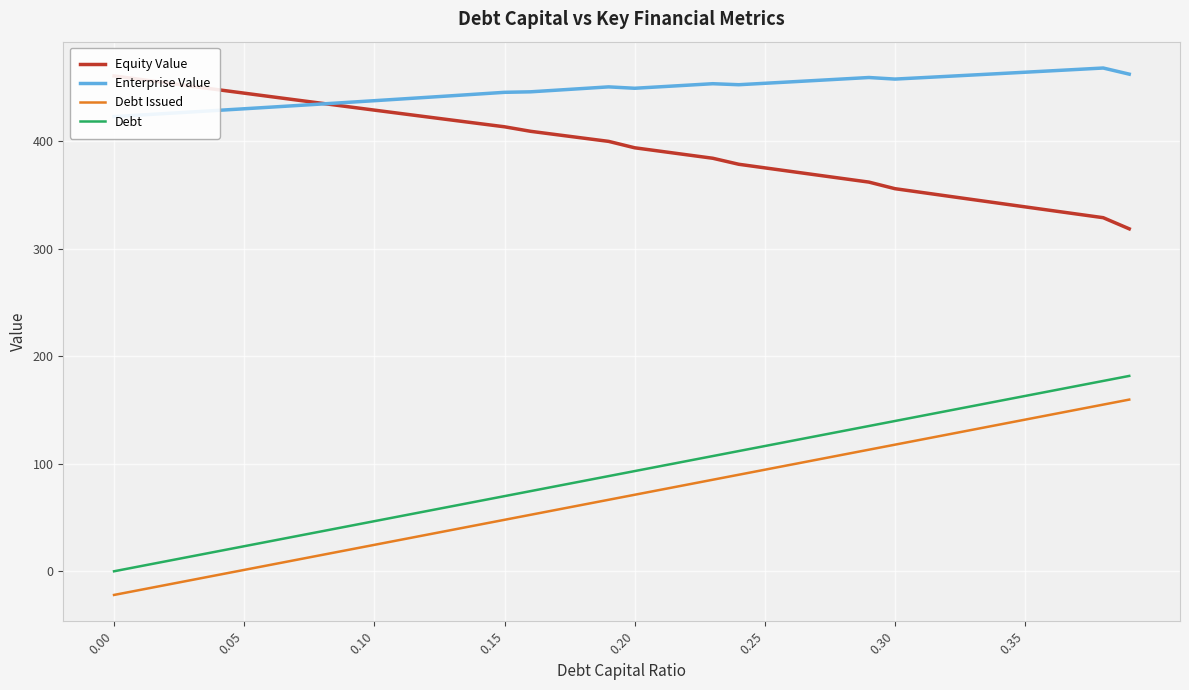

True or false: Debt Issued and Debt intersect in this chart.

False